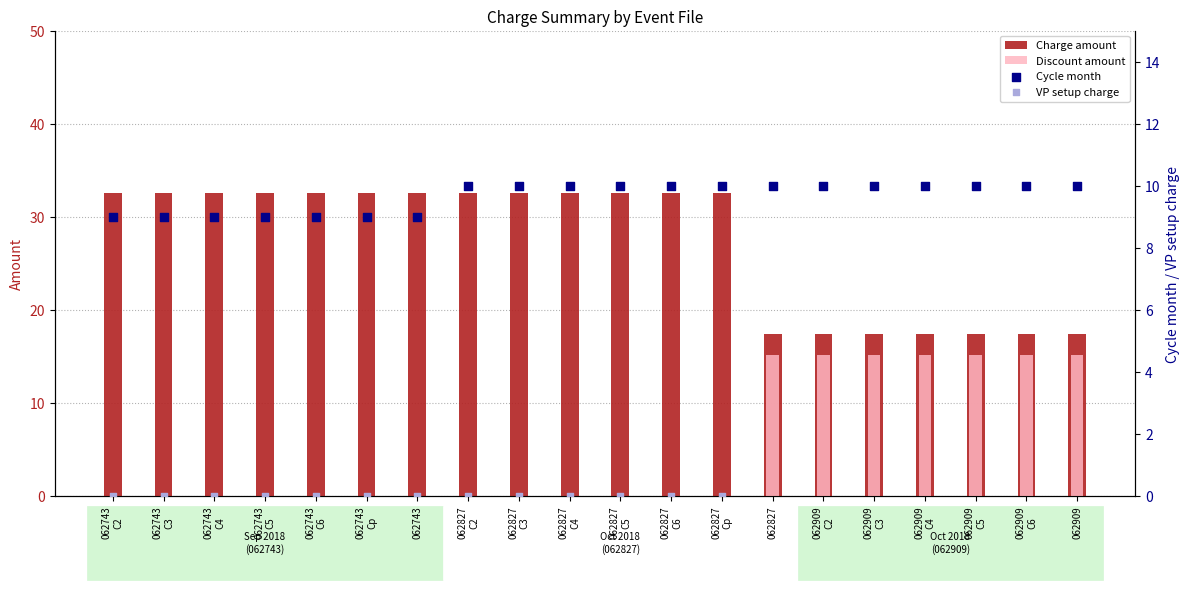

At how many categories does at least one series exceed 13?

20